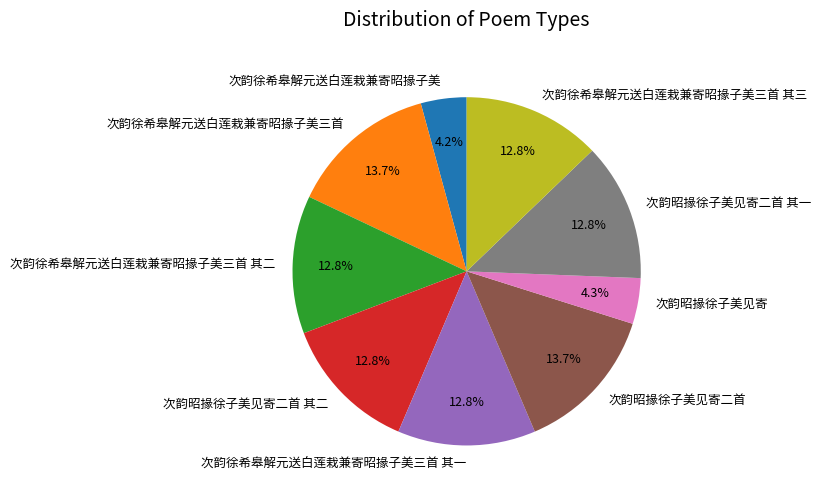

Is 次韵徐希皋解元送白莲栽兼寄昭掾子美三首 其二 the majority of the pie?

No